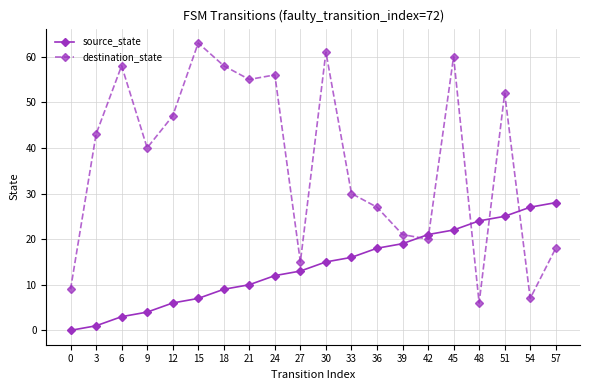

How many data points in source_state are less than 15?

10